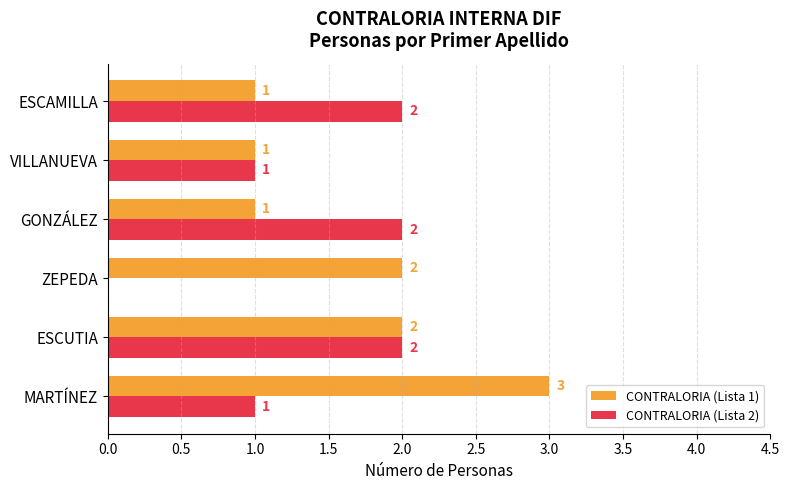

What is the sum of the CONTRALORIA (Lista 2) values at ESCUTIA and MARTÍNEZ?

3